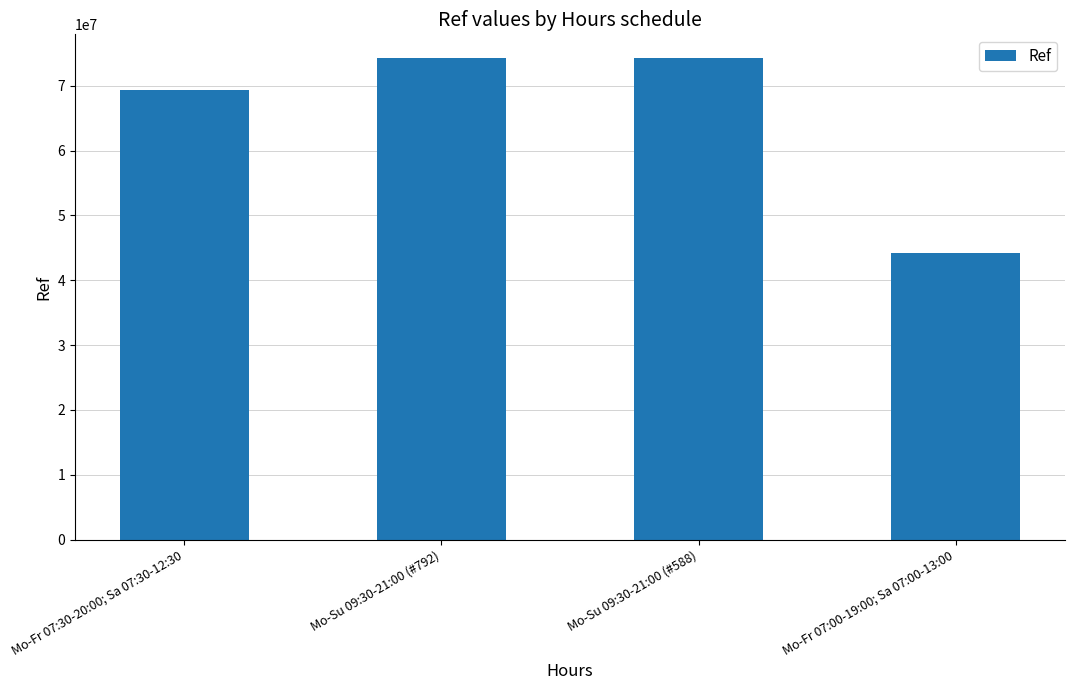

What is the sum of the values at Mo-Su 09:30-21:00 (#588) and Mo-Su 09:30-21:00 (#792)?

148469943